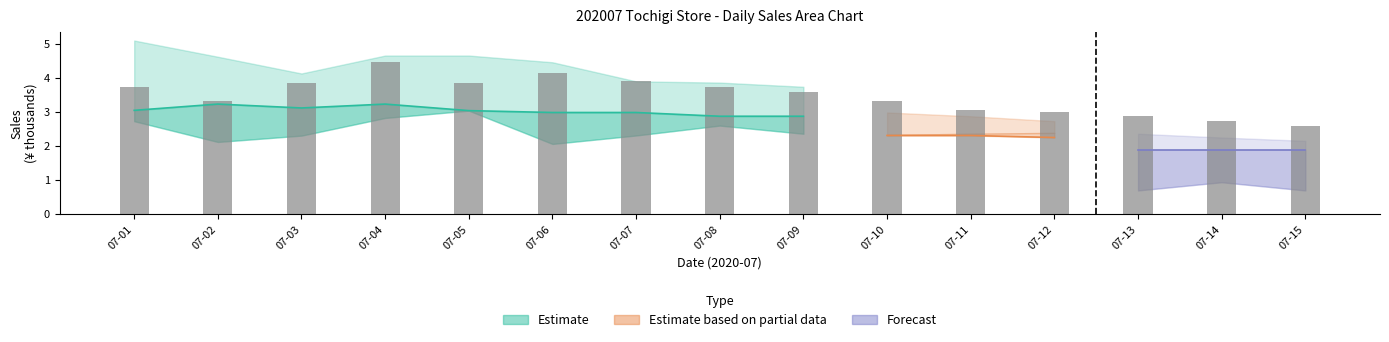

Where is the data nearest to the value 3?

07-02